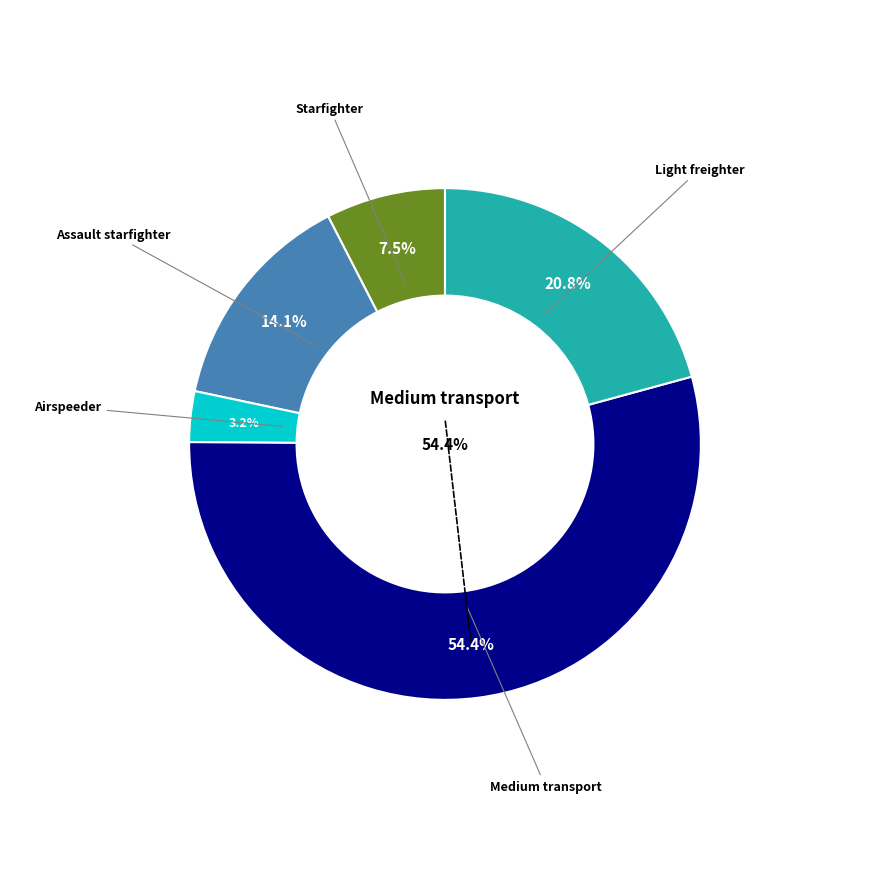

How many slices are in this pie chart?

5